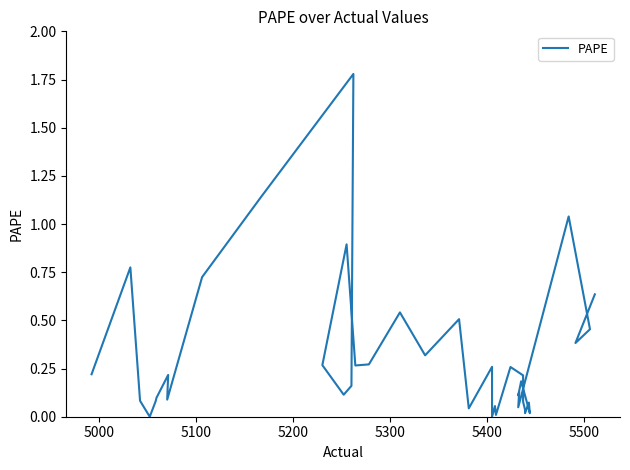

How many interior local valleys (lower than both neighbors) does the data have?

13